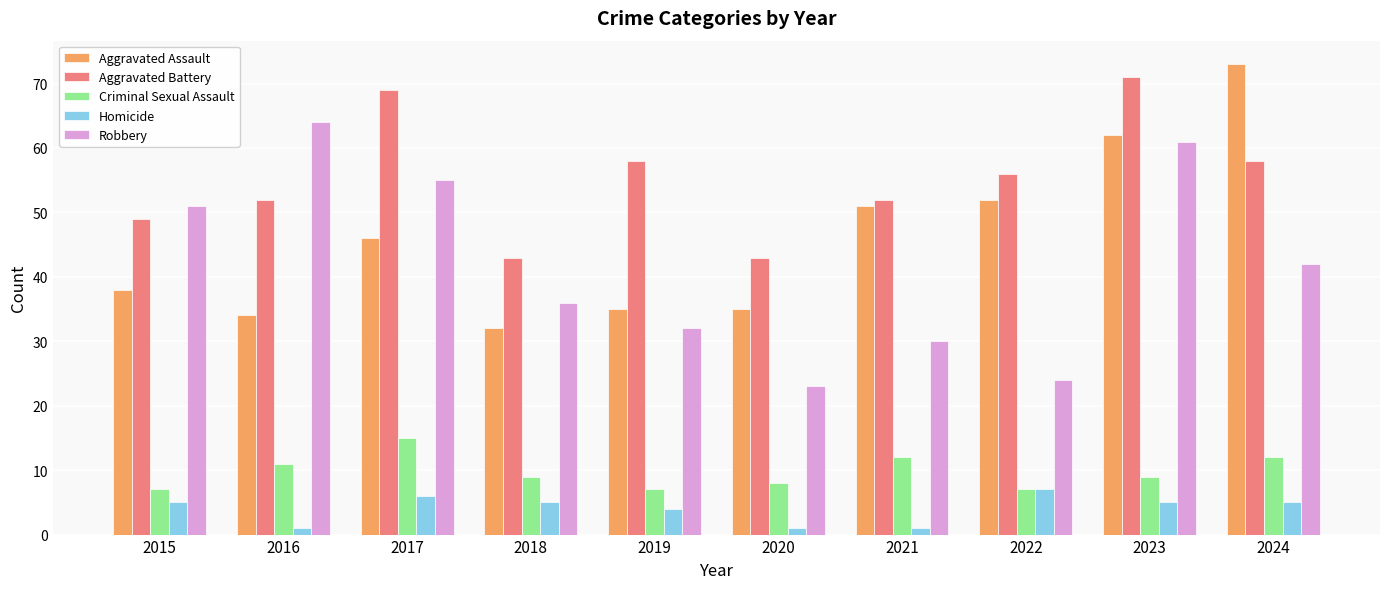

The Aggravated Assault series shows 46 at 2017. True or false?

True